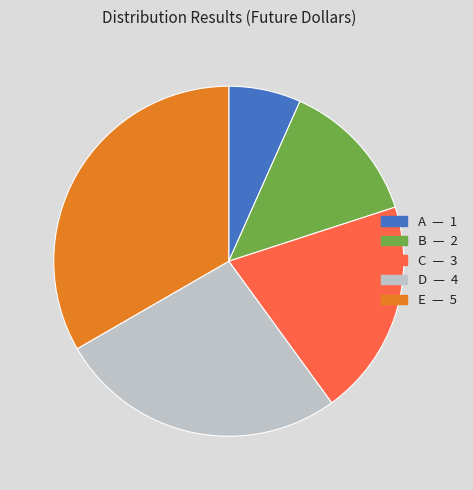

What is the smallest slice in the pie chart?

A